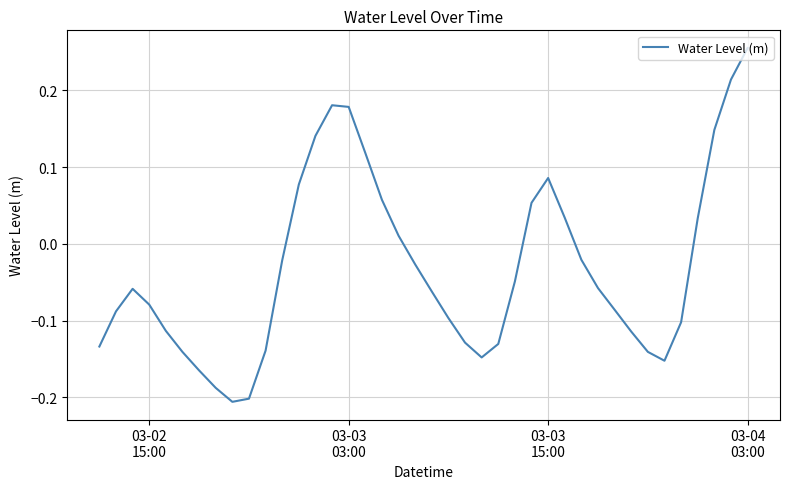

At which category does the chart reach its peak across all series?

03-04
03:00